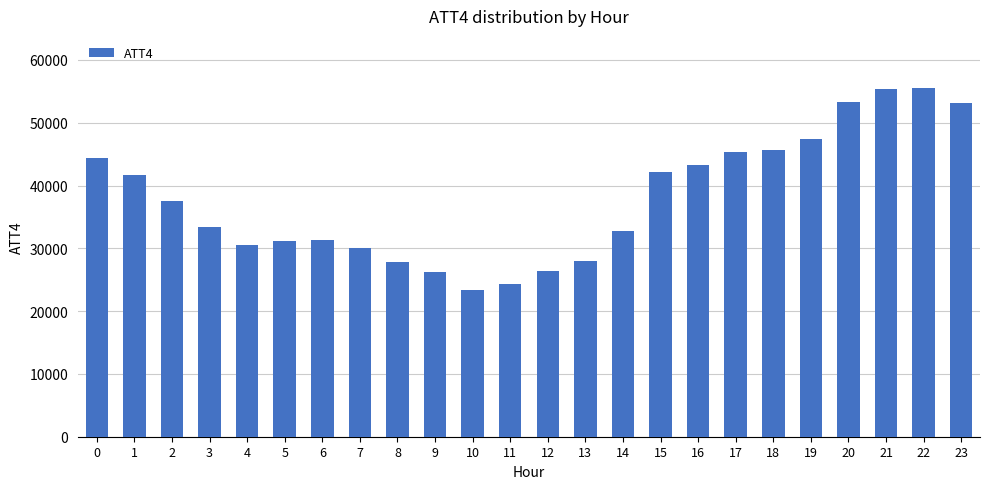

What is the value of the 4th bar from the left?

33400